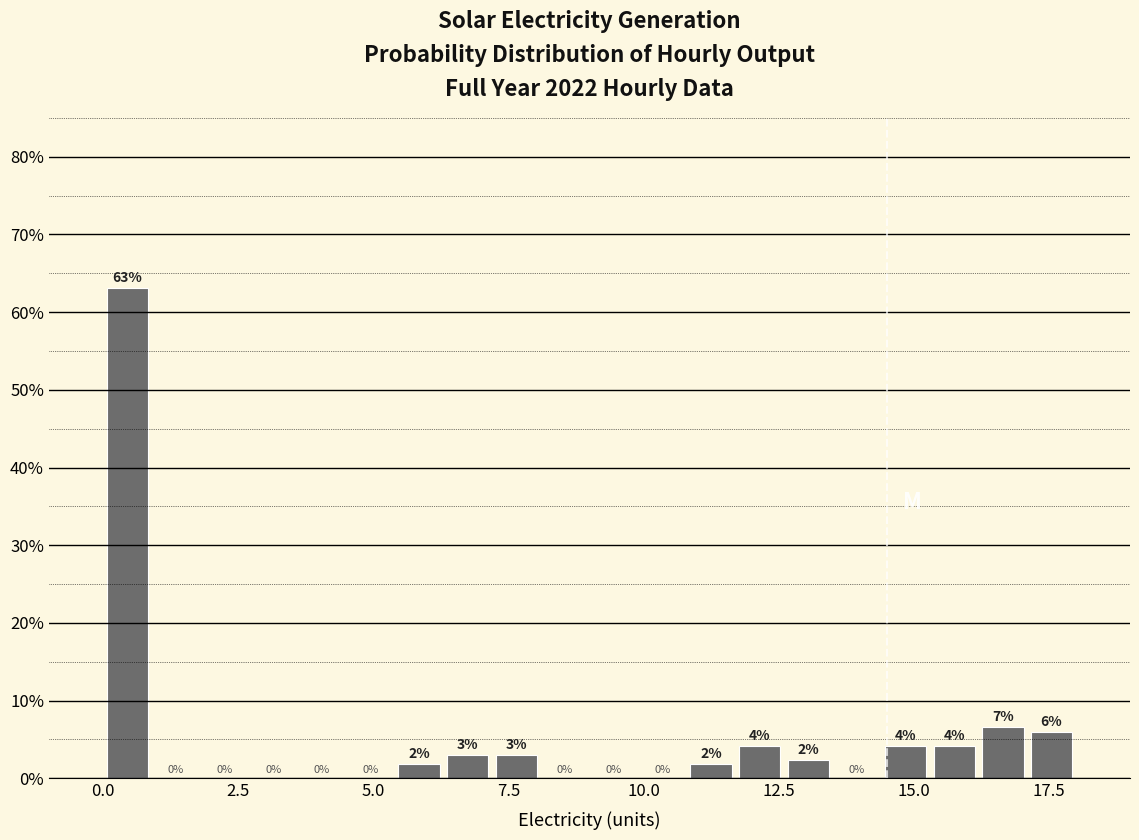

Read against the x-axis, roughly where is the centre of the tallest bar?

0.5